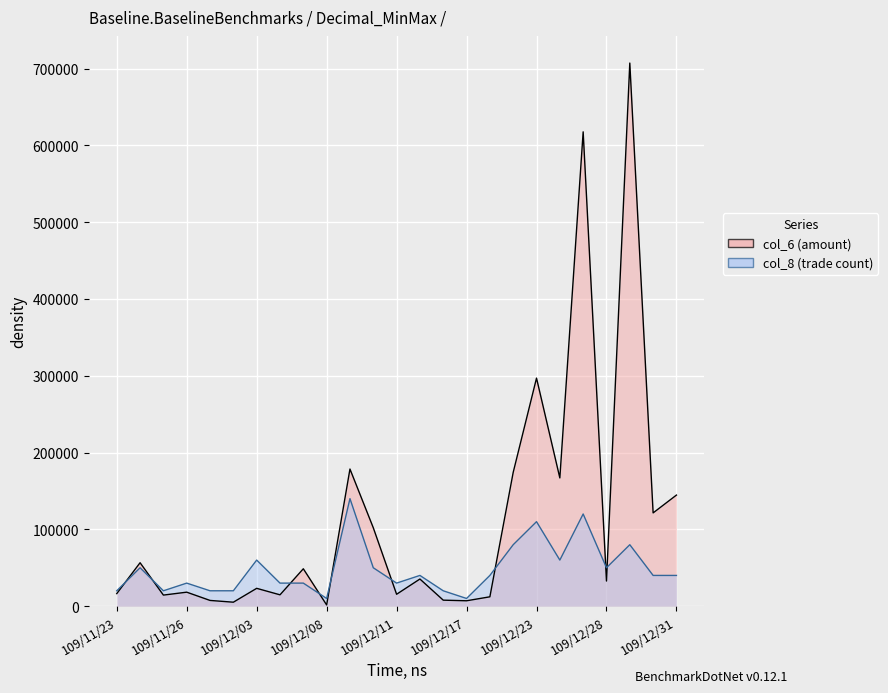

What is the label of the 5th point from the right?

109/12/25